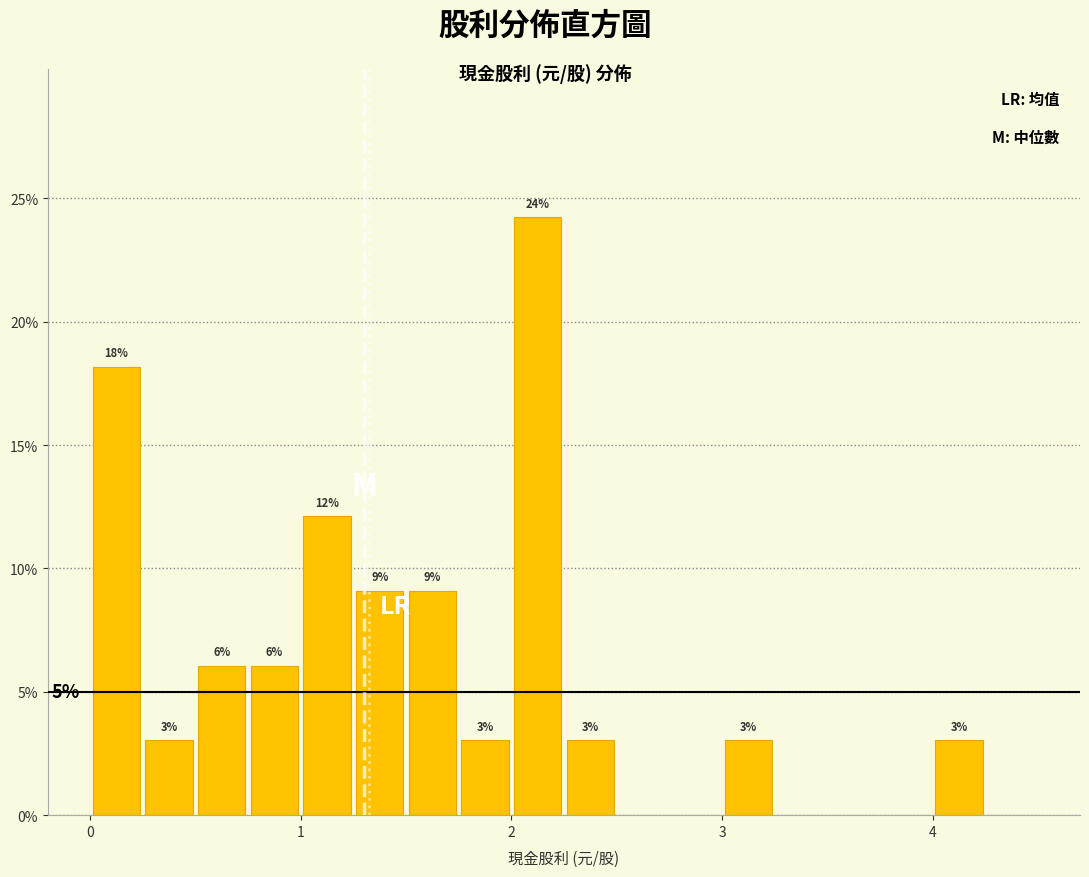

Around what value on the x-axis is the tallest bar? Give the approximate position of its centre, as read against the axis.

2.1